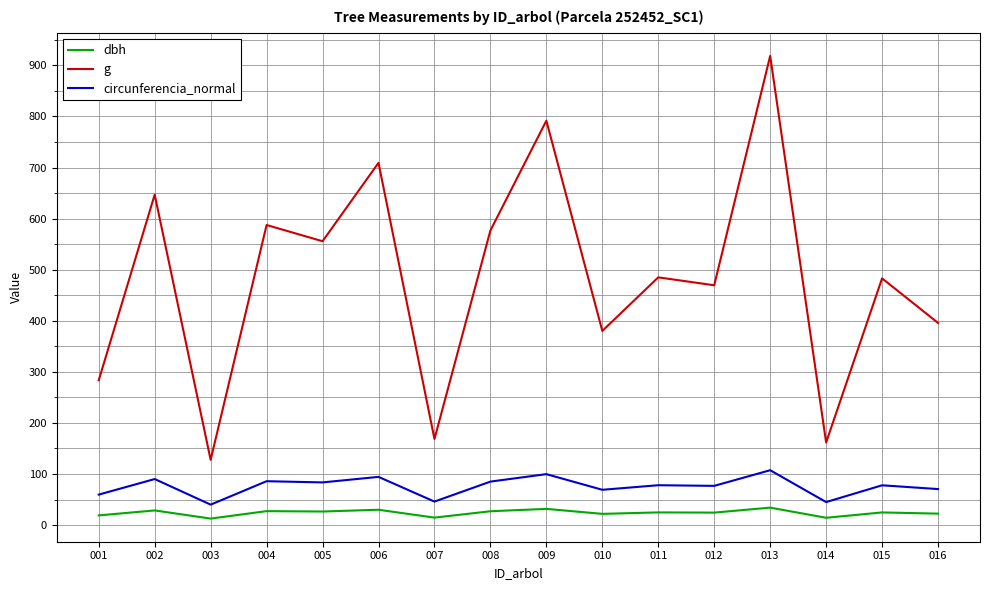

The value of dbh at 006 is 30.1. True or false?

True